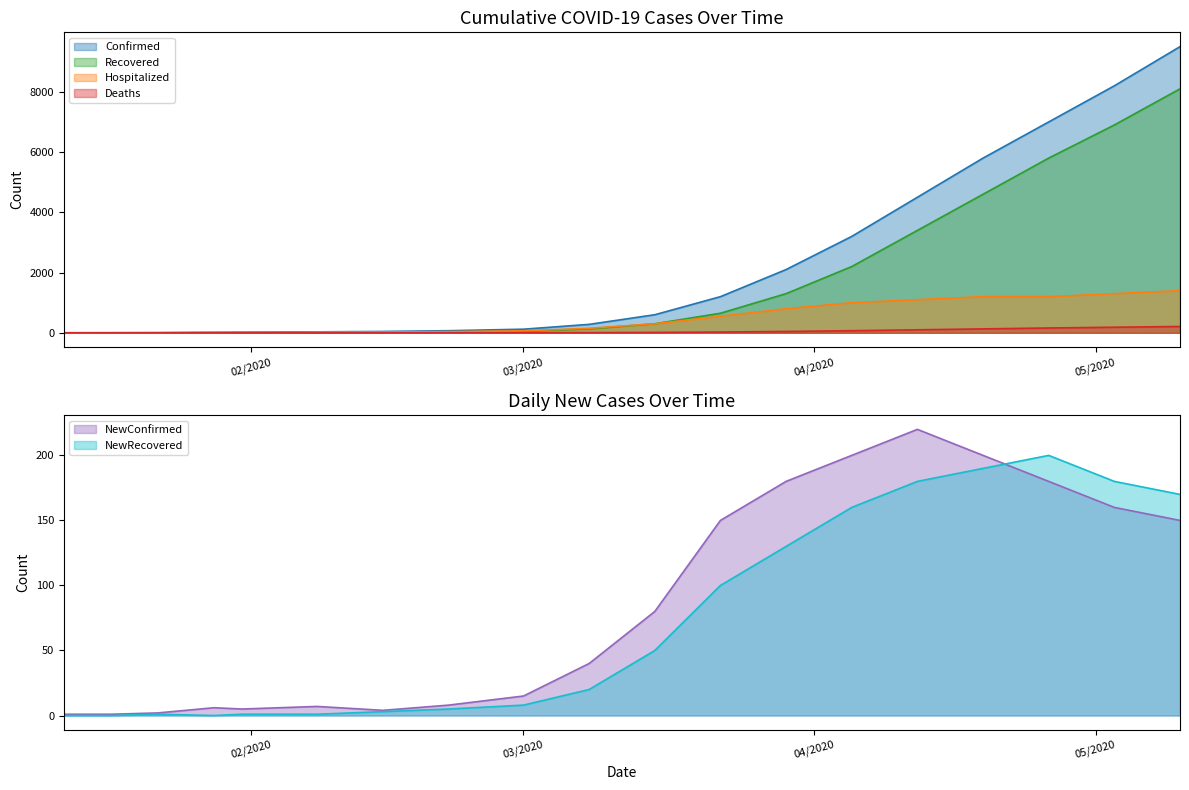

Which category has the highest value in the Hospitalized series?

05/10/2020